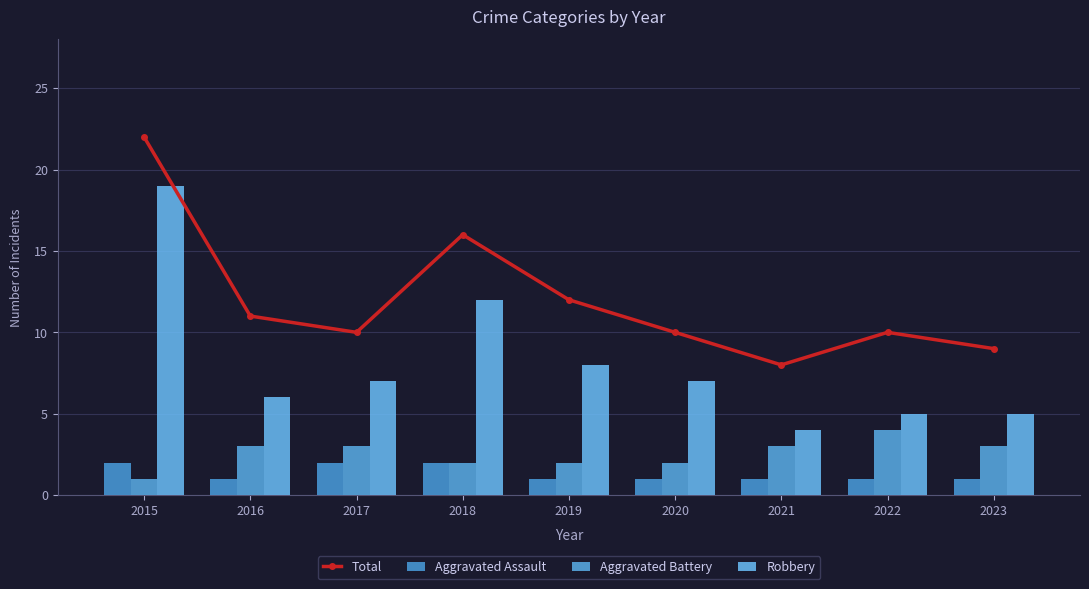

Rank the series at 2022 from highest to lowest value.

Total, Robbery, Aggravated Battery, Aggravated Assault